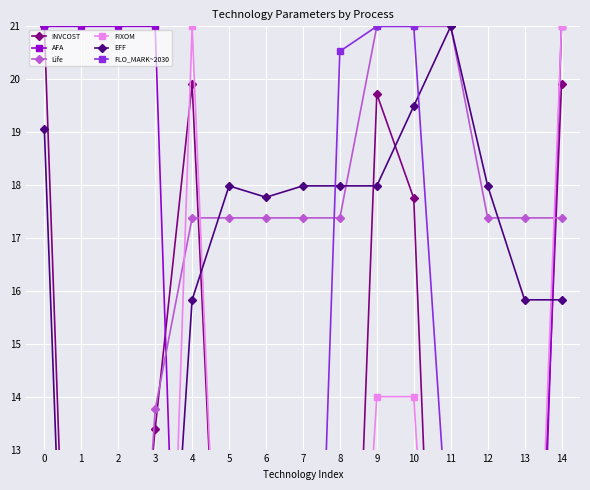

Reading left to right, transcribe all the data shown in this chart.

INVCOST: 0=21.0	1=1.0	2=5.9	3=13.4	4=19.9	5=4.8	6=4.9	7=1.0	8=1.0	9=19.7	10=17.8	11=0.0	12=1.0	13=2.8	14=19.9
AFA: 0=21.0	1=21.0	2=21.0	3=21.0	4=0.0	5=0.0	6=0.0	7=0.0	8=0.0	9=0.0	10=0.0	11=0.0	12=0.0	13=0.0	14=21.0
Life: 0=2.2	1=0.0	2=2.9	3=13.8	4=17.4	5=17.4	6=17.4	7=17.4	8=17.4	9=21.0	10=21.0	11=21.0	12=17.4	13=17.4	14=17.4
FIXOM: 0=0.0	1=0.0	2=0.0	3=0.0	4=21.0	5=4.2	6=4.2	7=2.8	8=2.8	9=14.0	10=14.0	11=2.8	12=2.8	13=2.8	14=21.0
EFF: 0=19.1	1=0.0	2=2.6	3=5.1	4=15.8	5=18.0	6=17.8	7=18.0	8=18.0	9=18.0	10=19.5	11=21.0	12=18.0	13=15.8	14=15.8
FLO_MARK~2030: 0=0.0	1=0.0	2=0.0	3=0.0	4=5.2	5=1.0	6=0.0	7=0.0	8=20.5	9=21.0	10=21.0	11=10.5	12=0.0	13=0.0	14=6.6